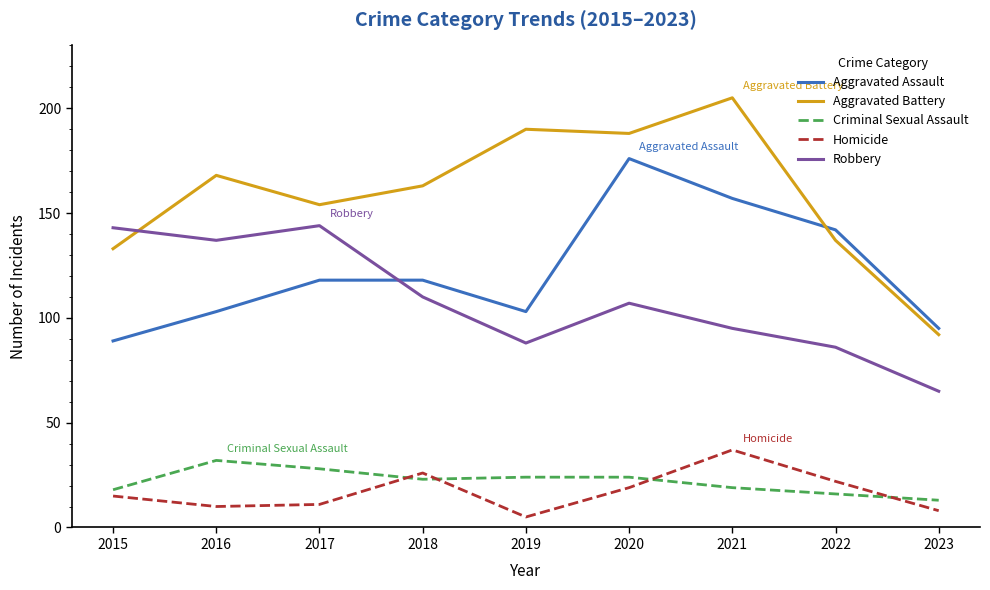

The Robbery series shows 23 at 2022. True or false?

False